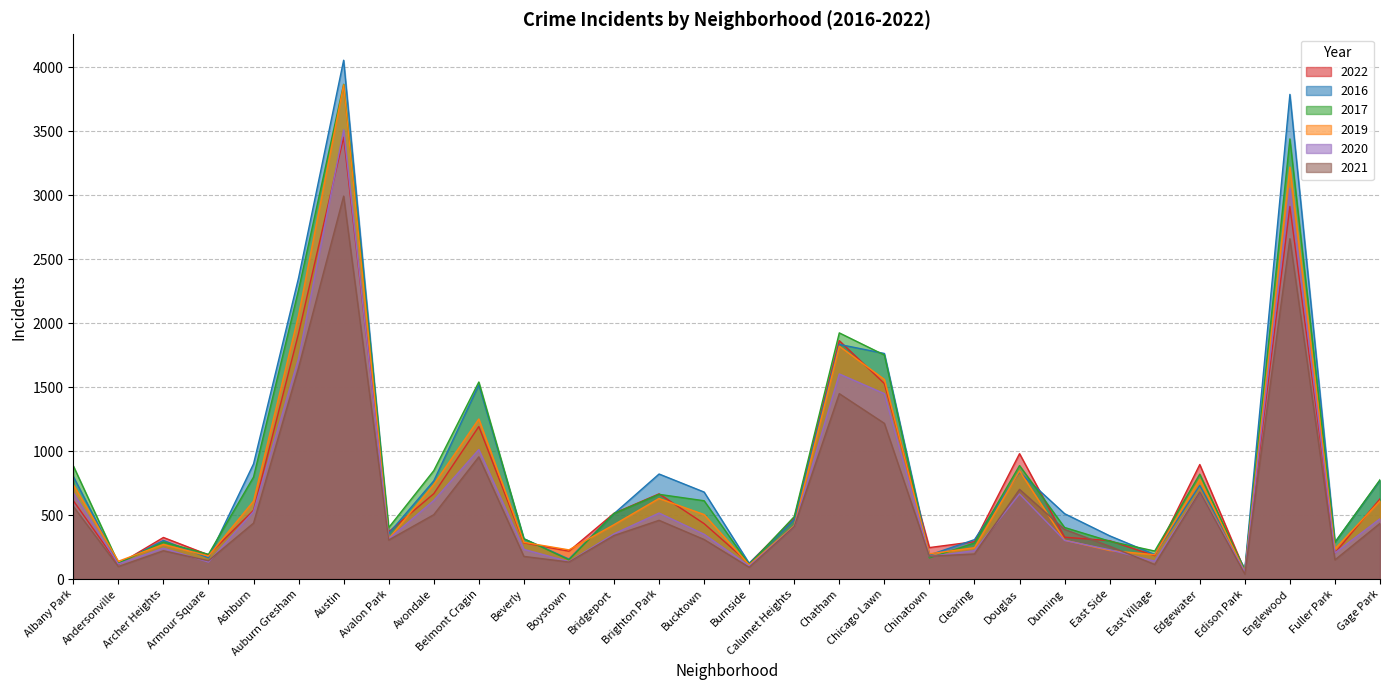

Where is the first local minimum for 2019?

Andersonville